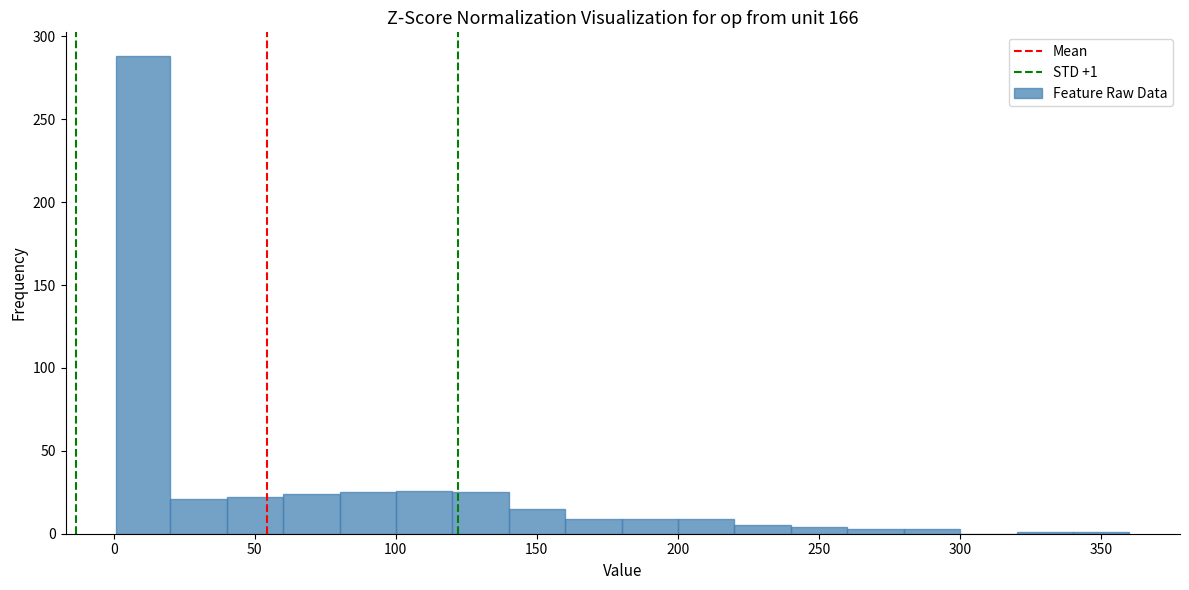

Around what value on the x-axis is the tallest bar? Give the approximate position of its centre, as read against the axis.

10